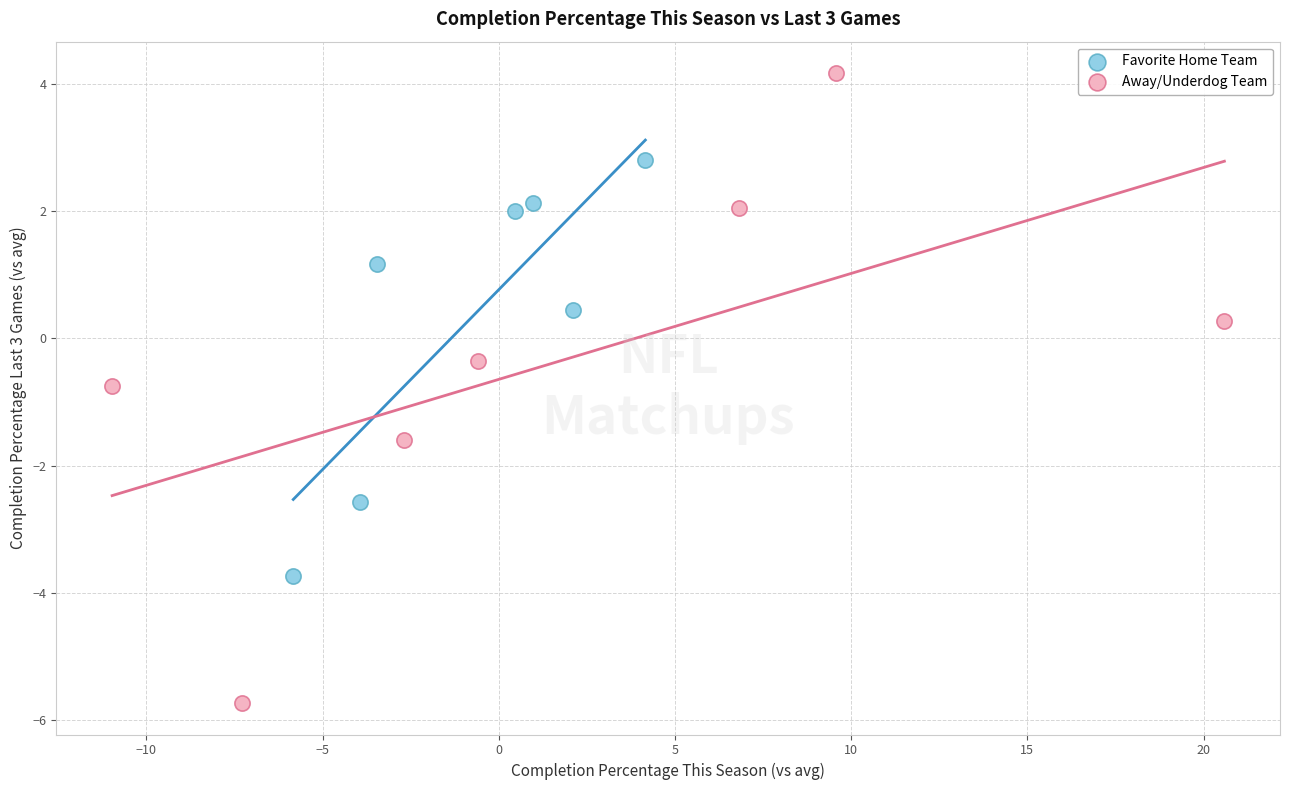

Which series contains the highest Y value?

Away/Underdog Team